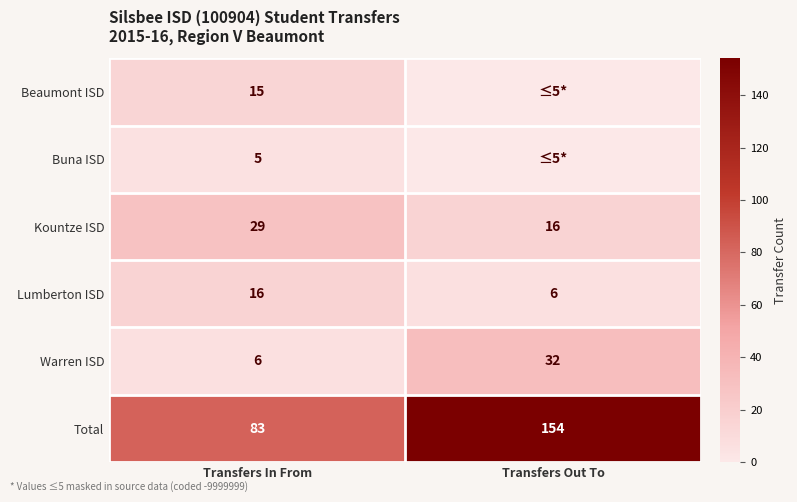

The value of Kountze ISD at Transfers In From is 7. True or false?

False